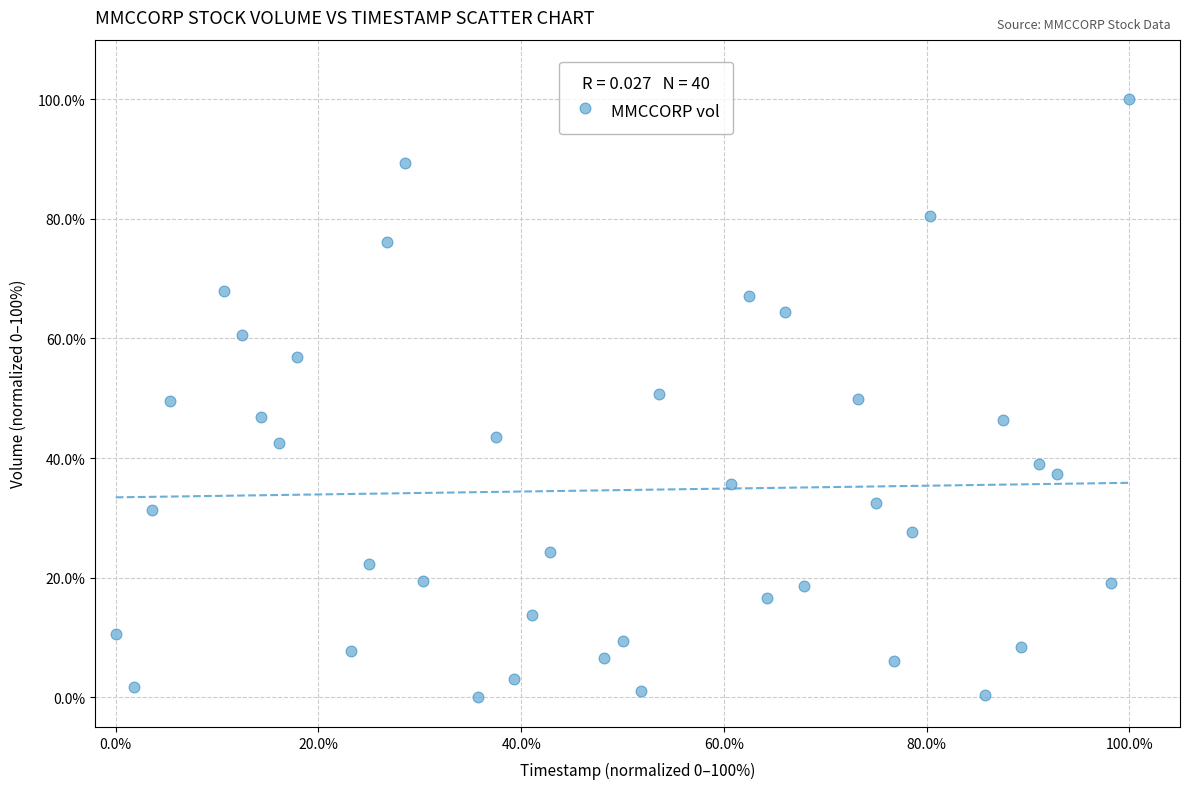

What is the range of X values (max minus min)?

100.0